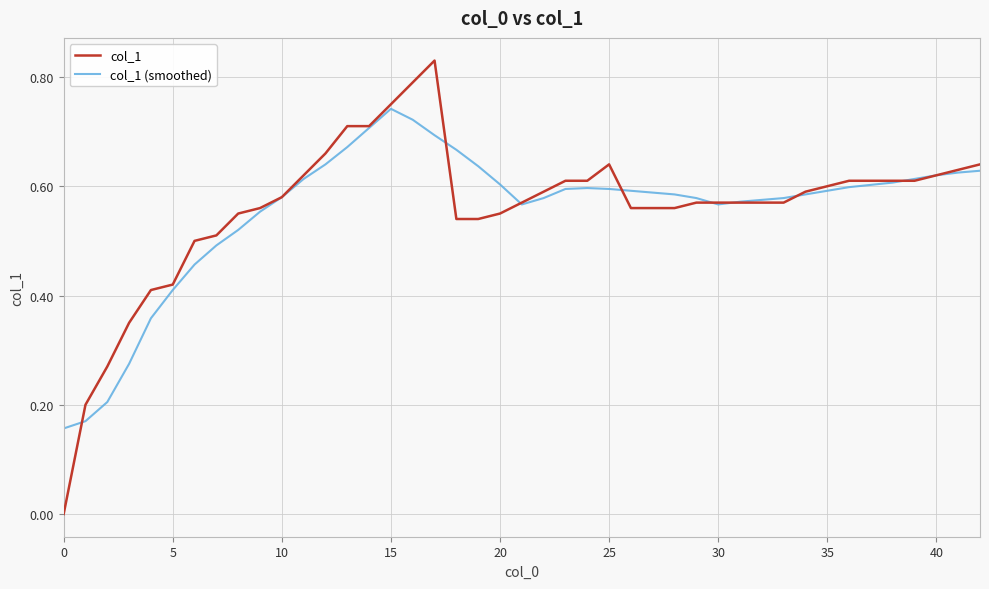

Which series has the largest range (max minus min)?

col_1